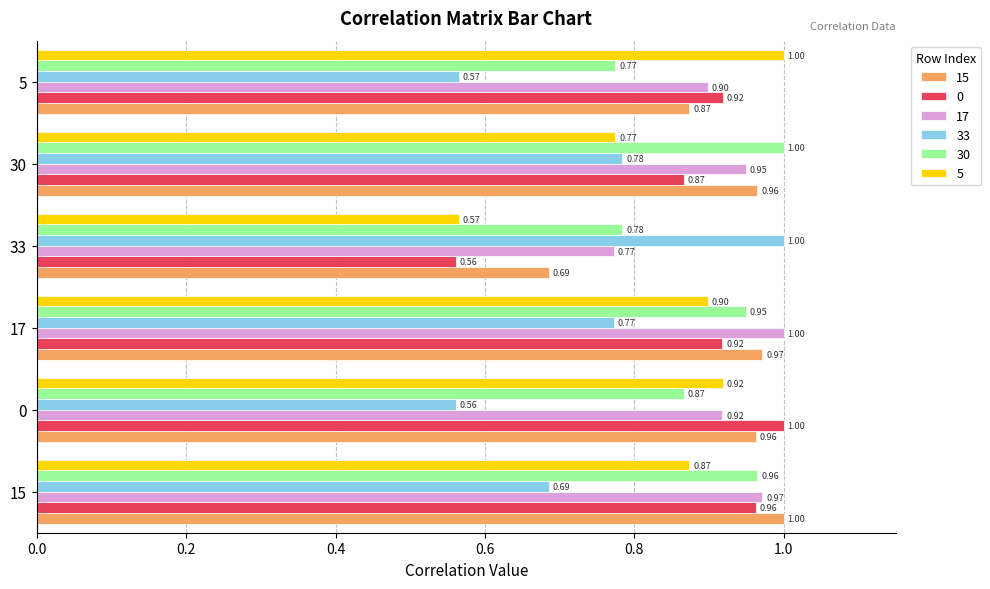

What is the difference between the highest and lowest values at 0?

0.4